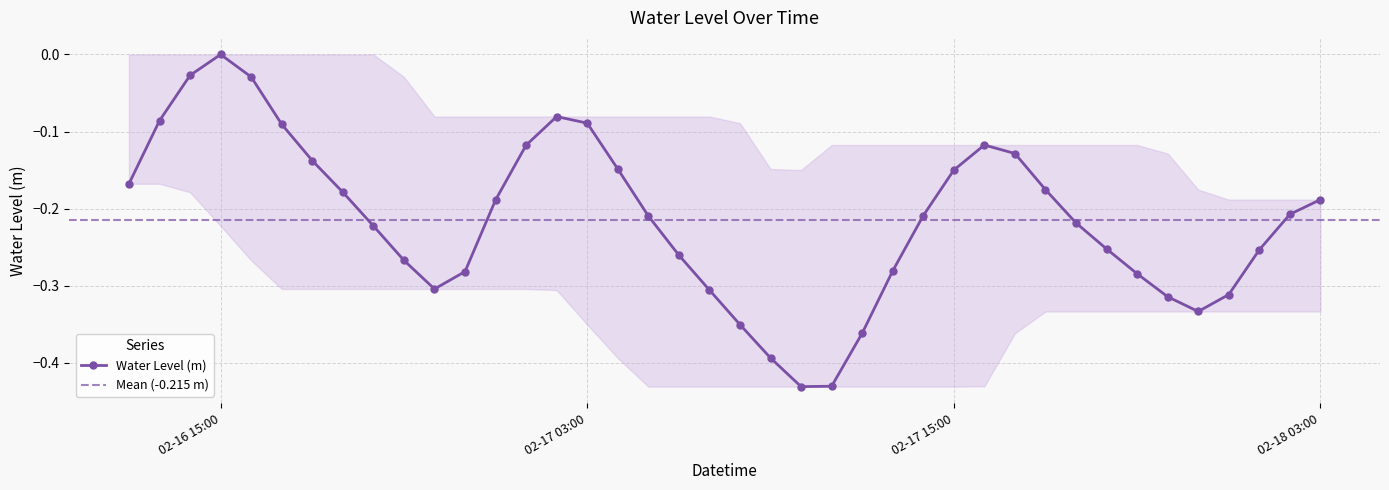

In Water Level (m), how many points are lower than both neighbors (excluding endpoints)?

3